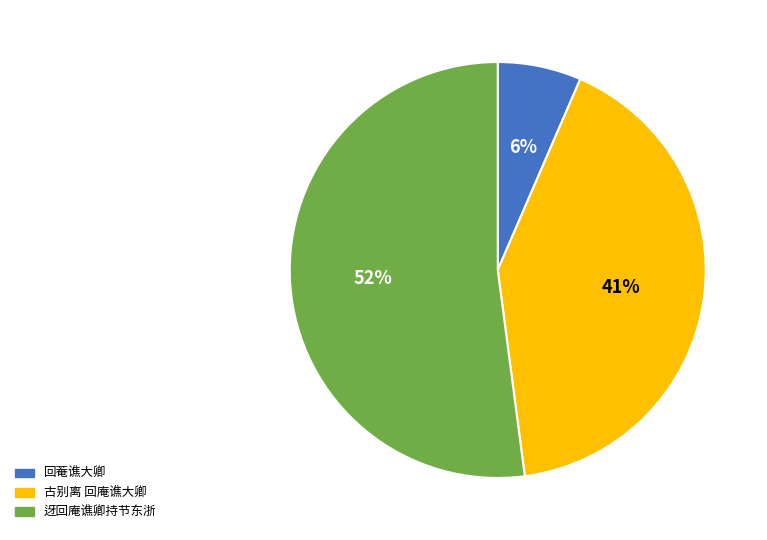

Rank the categories by value from highest to lowest.

迓回庵谯卿持节东浙, 古别离 回庵谯大卿, 回菴谯大卿